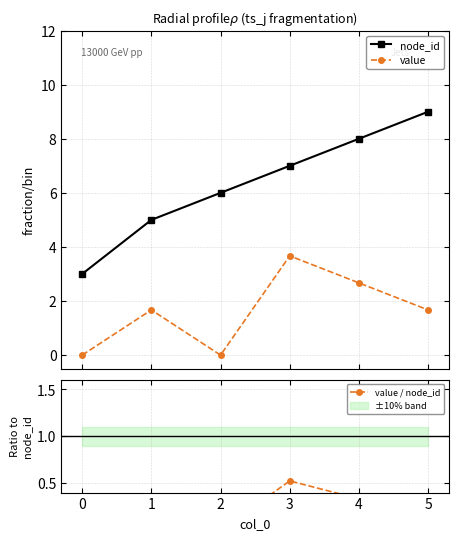

True or false: node_id and value intersect in this chart.

False